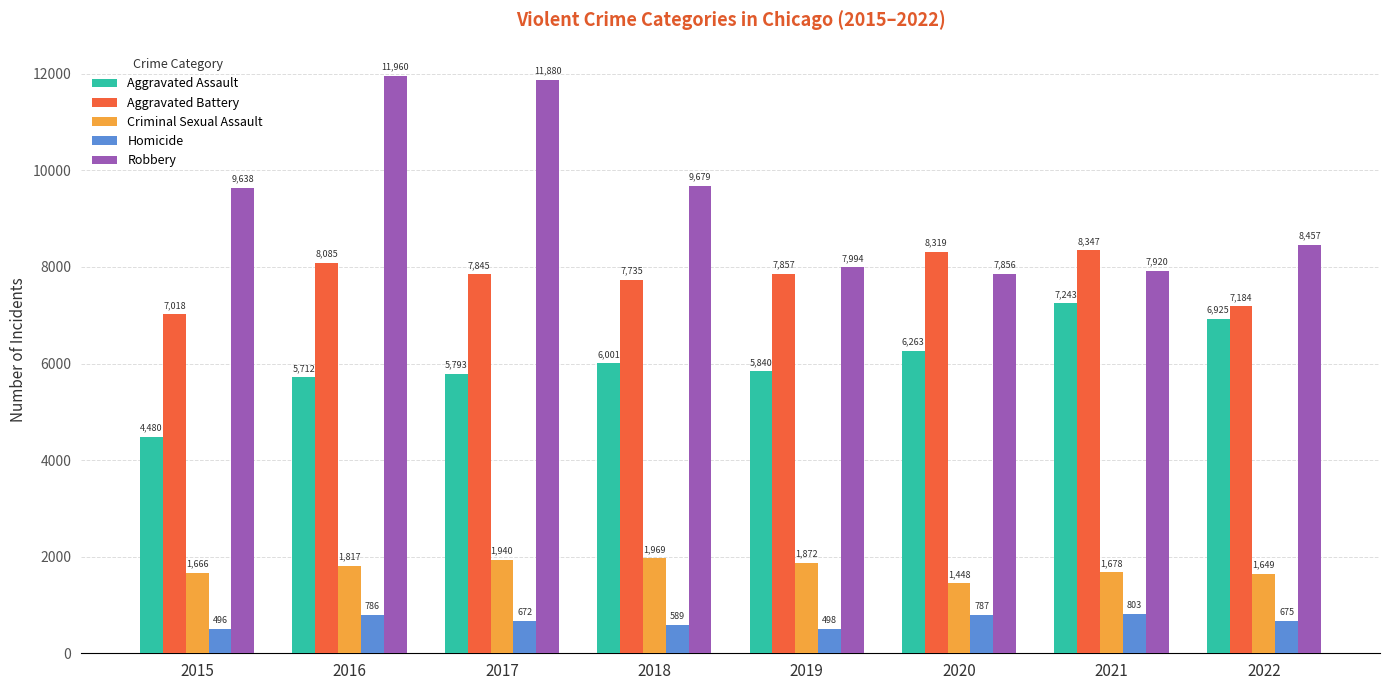

Reading left to right, extract all data points from this chart.

Aggravated Assault: 4480	5712	5793	6001	5840	6263	7243	6925
Aggravated Battery: 7018	8085	7845	7735	7857	8319	8347	7184
Criminal Sexual Assault: 1666	1817	1940	1969	1872	1448	1678	1649
Homicide: 496	786	672	589	498	787	803	675
Robbery: 9638	11960	11880	9679	7994	7856	7920	8457